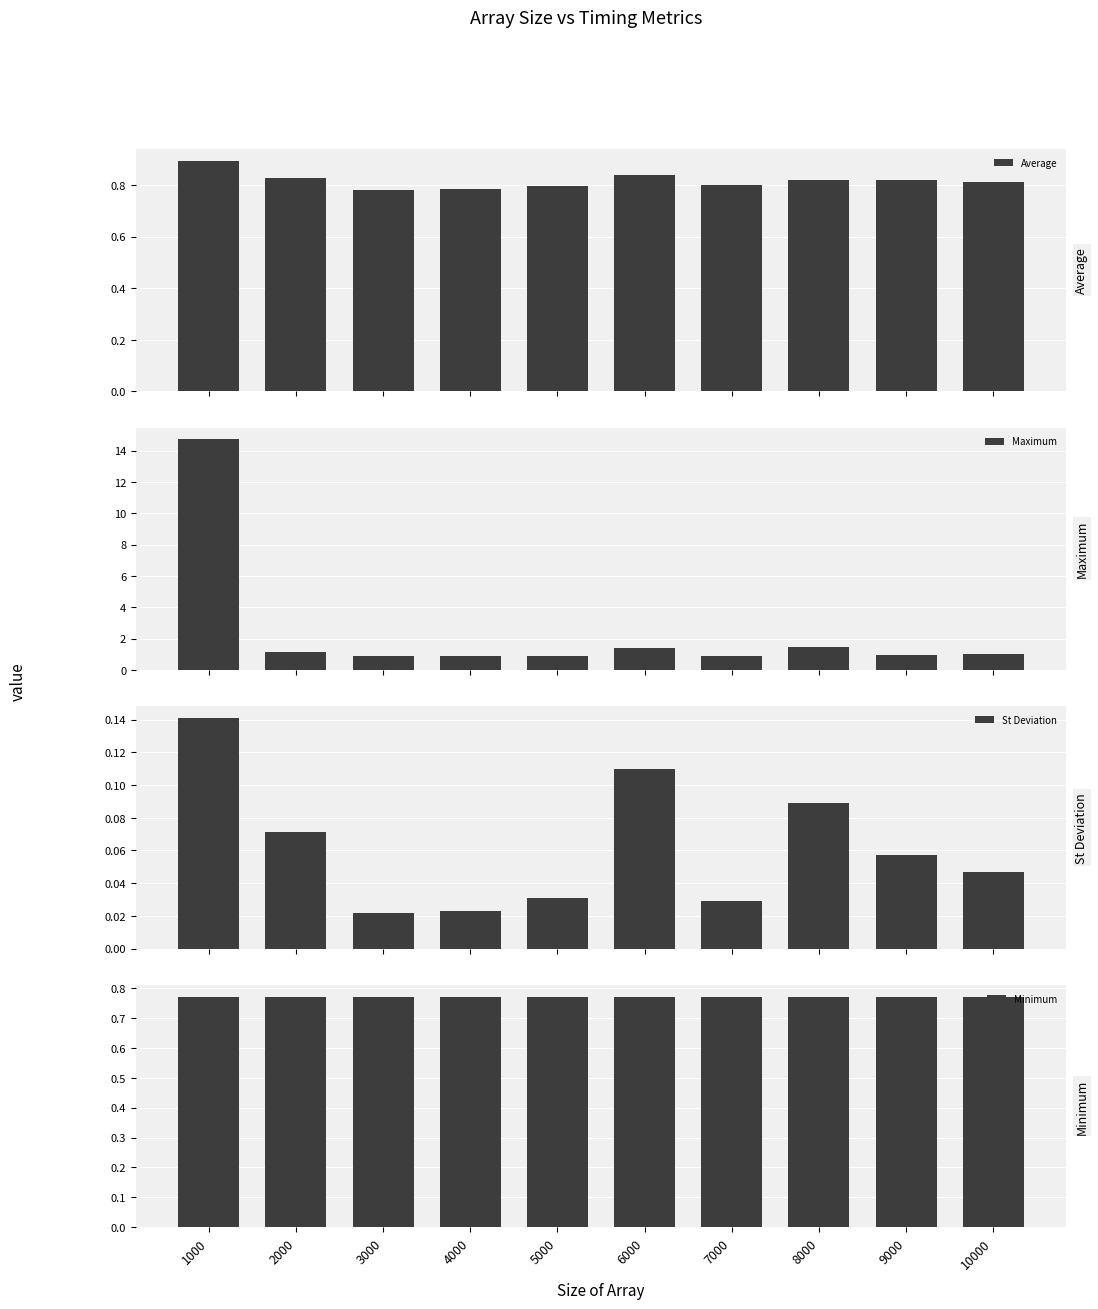

Reading left to right, transcribe all the data shown in this chart.

Average: 1000=0.9	2000=0.8	3000=0.8	4000=0.8	5000=0.8	6000=0.8	7000=0.8	8000=0.8	9000=0.8	10000=0.8
Maximum: 1000=14.7	2000=1.2	3000=0.9	4000=0.9	5000=0.9	6000=1.4	7000=0.9	8000=1.5	9000=1.0	10000=1.0
St Deviation: 1000=0.1	2000=0.1	3000=0.0	4000=0.0	5000=0.0	6000=0.1	7000=0.0	8000=0.1	9000=0.1	10000=0.0
Minimum: 1000=0.8	2000=0.8	3000=0.8	4000=0.8	5000=0.8	6000=0.8	7000=0.8	8000=0.8	9000=0.8	10000=0.8